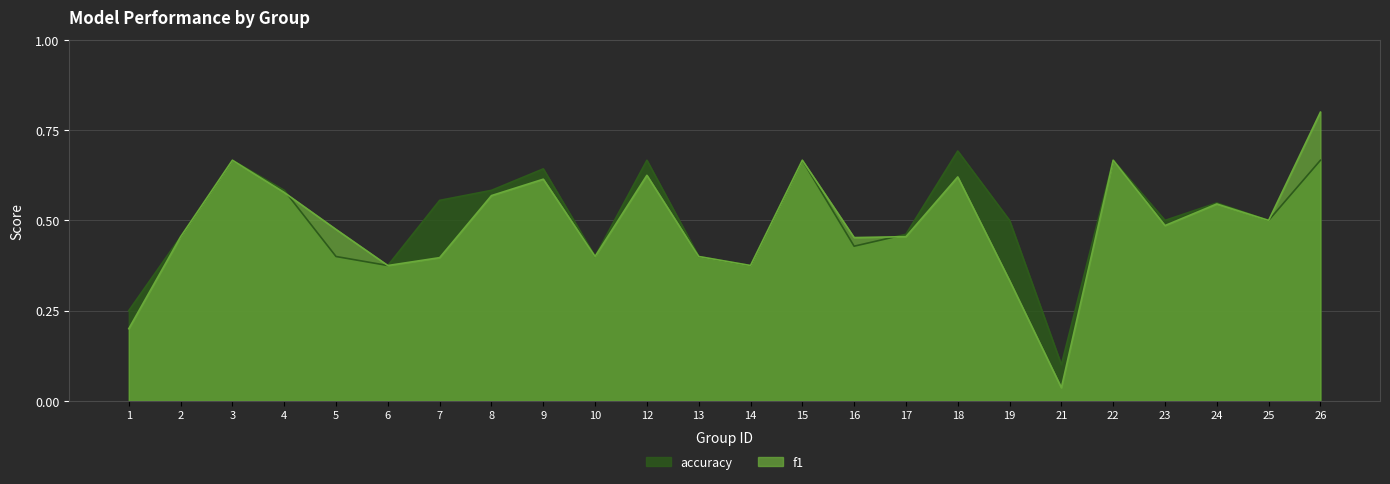

What is the maximum value for f1?

0.8